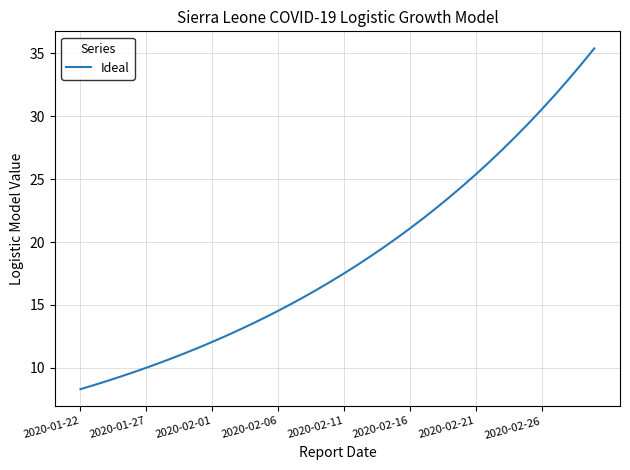

What is the difference between the maximum and minimum values?

27.1